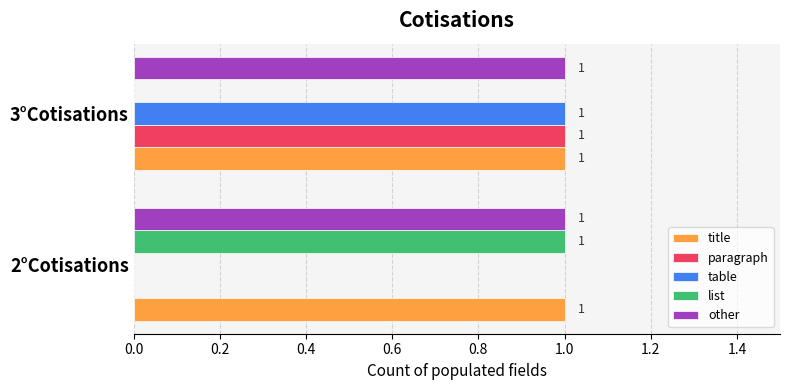

What is the total value across all series at 2°Cotisations?

3